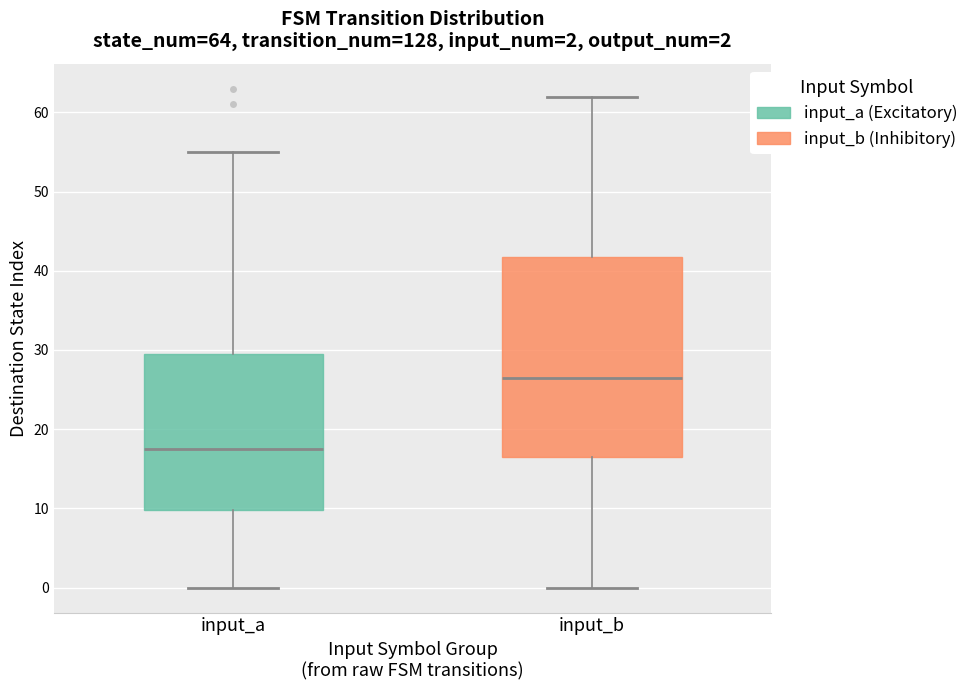

Which box's median line is the highest?

input_b